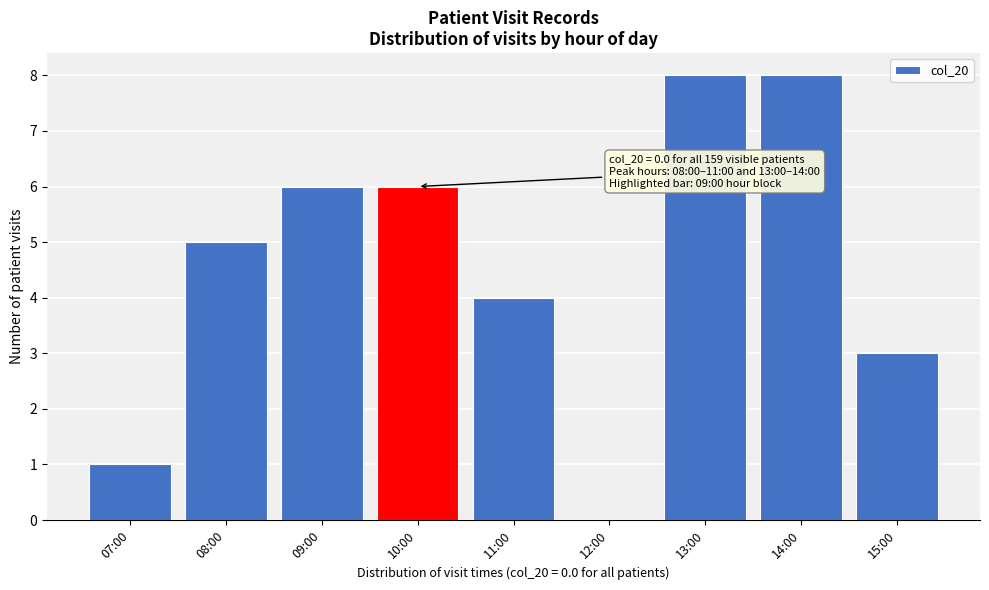

Reading left to right, extract all data points from this chart.

07:00=1	08:00=5	09:00=6	10:00=6	11:00=4	12:00=0	13:00=8	14:00=8	15:00=3